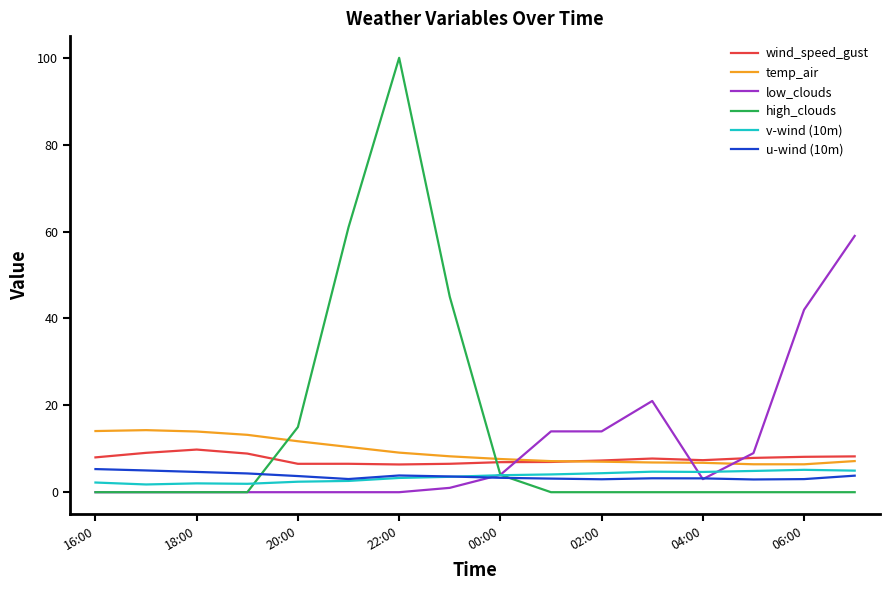

Which series has the largest range (max minus min)?

high_clouds